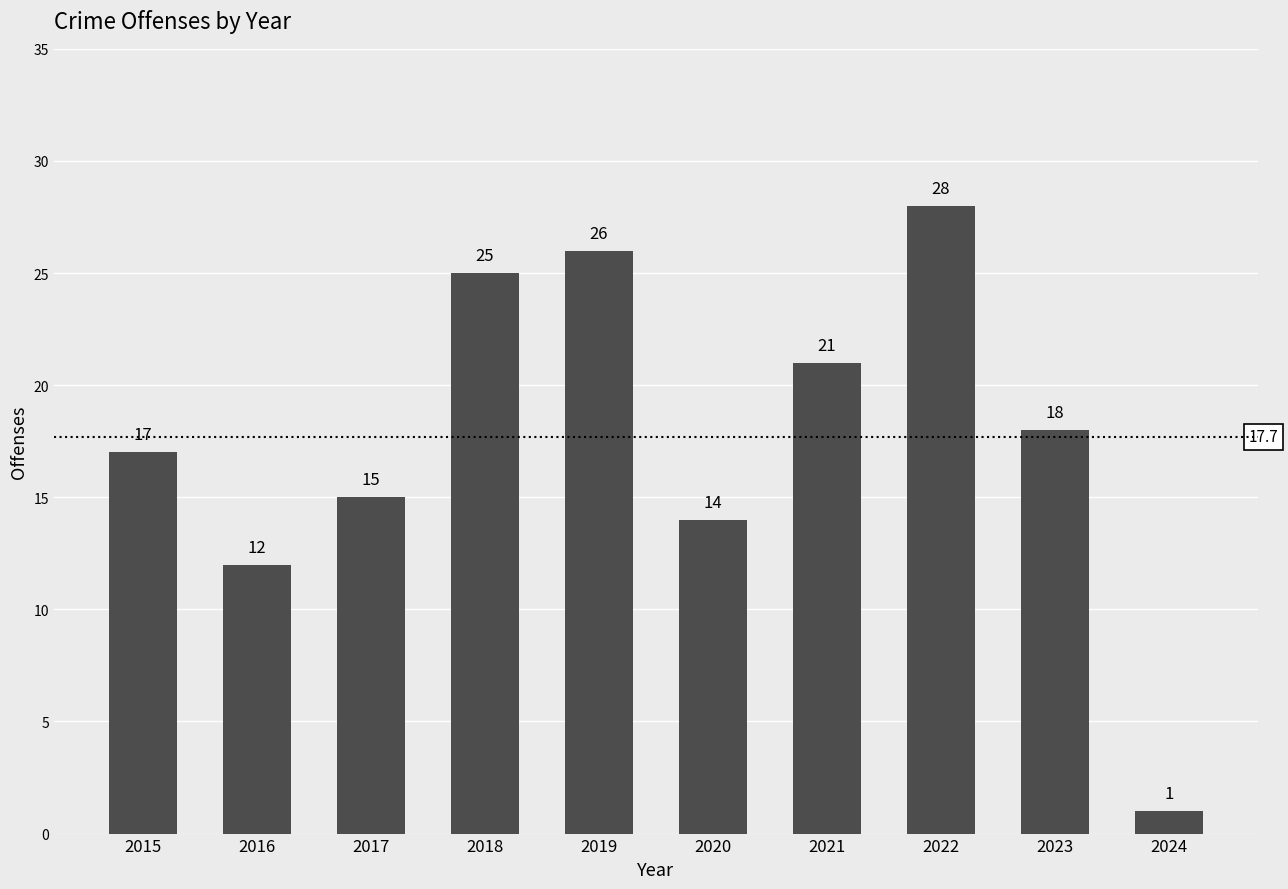

List the labels in order of value, smallest first.

2024, 2016, 2020, 2017, 2015, 2023, 2021, 2018, 2019, 2022